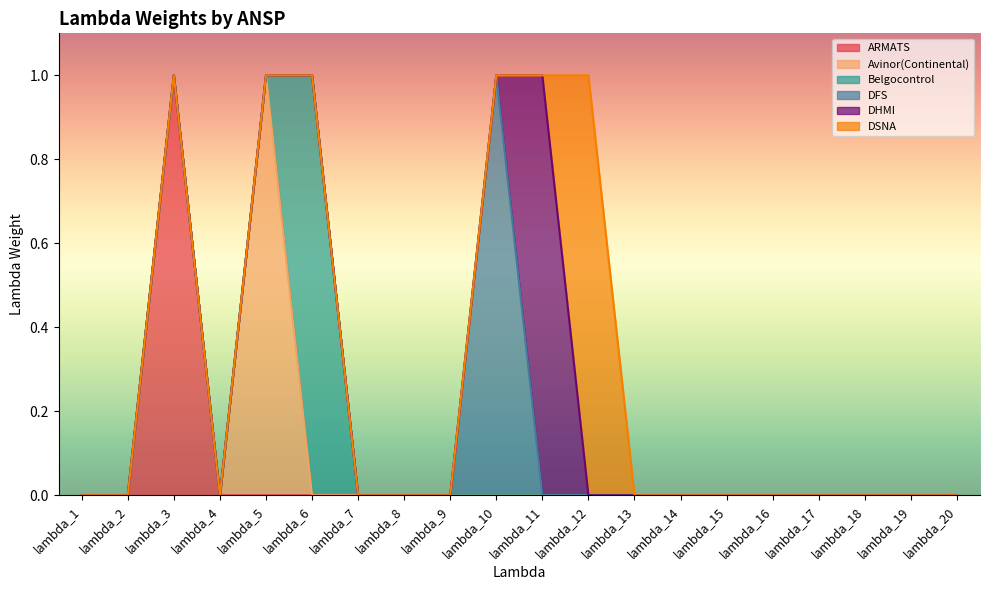

True or false: Avinor(Continental) and DHMI intersect in this chart.

False